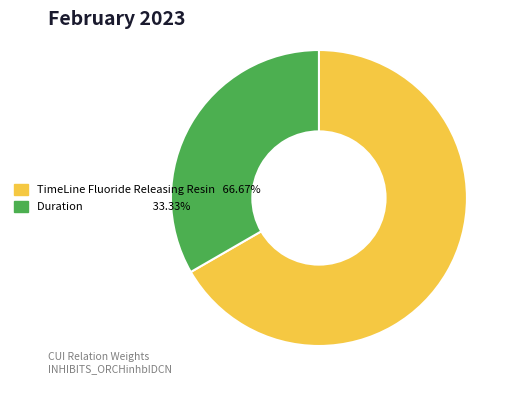

Is there a majority slice in this chart?

Yes